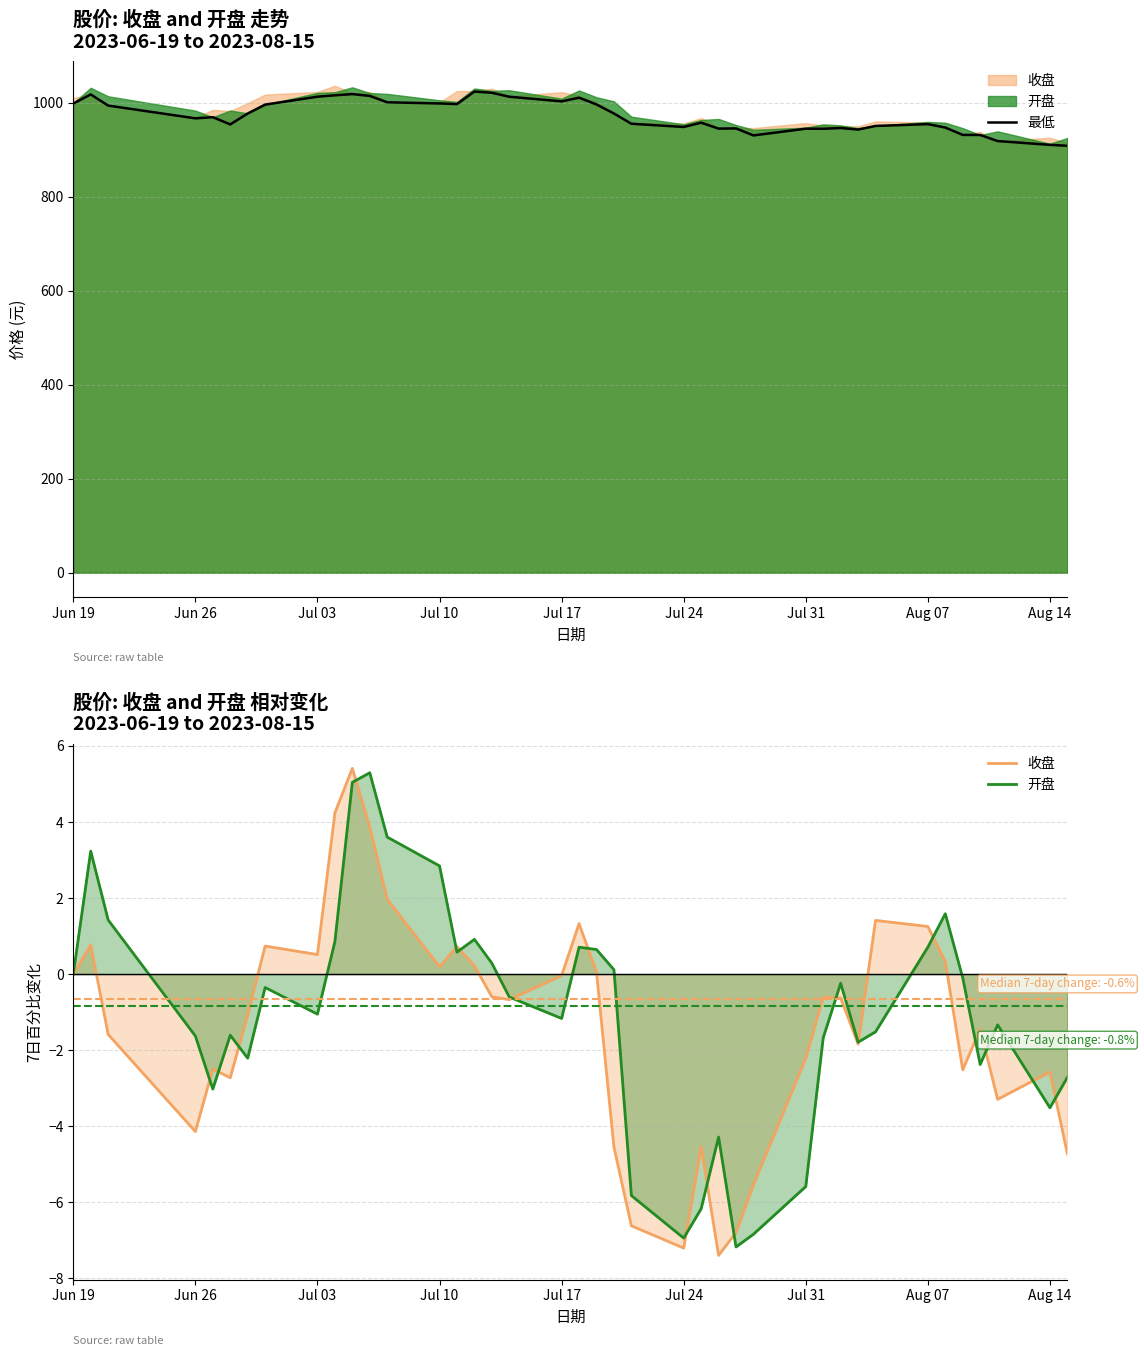

What are all the series names shown in the legend?

最低, 收盘, 开盘